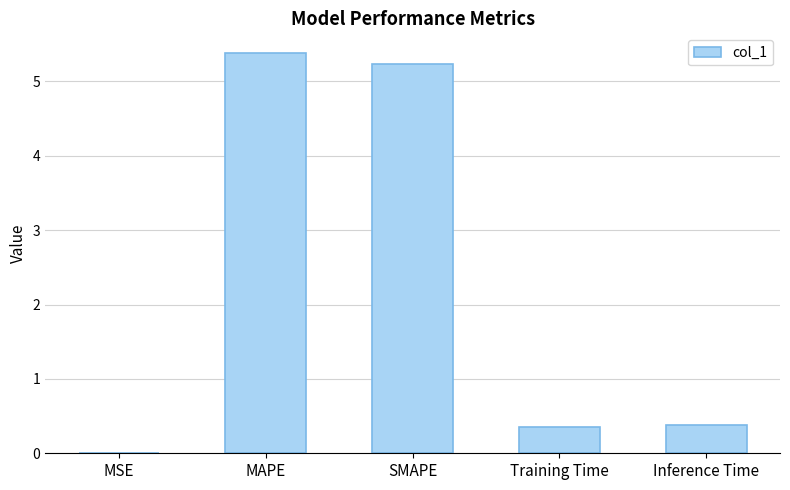

The value at SMAPE is 8.0. True or false?

False